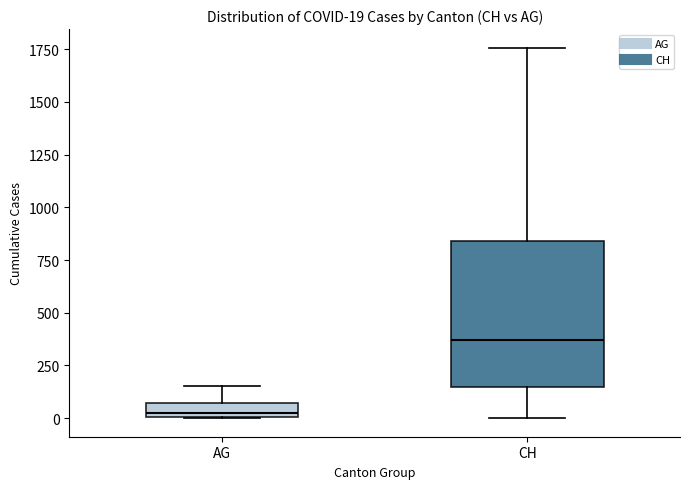

Which box has the lowest median line?

AG